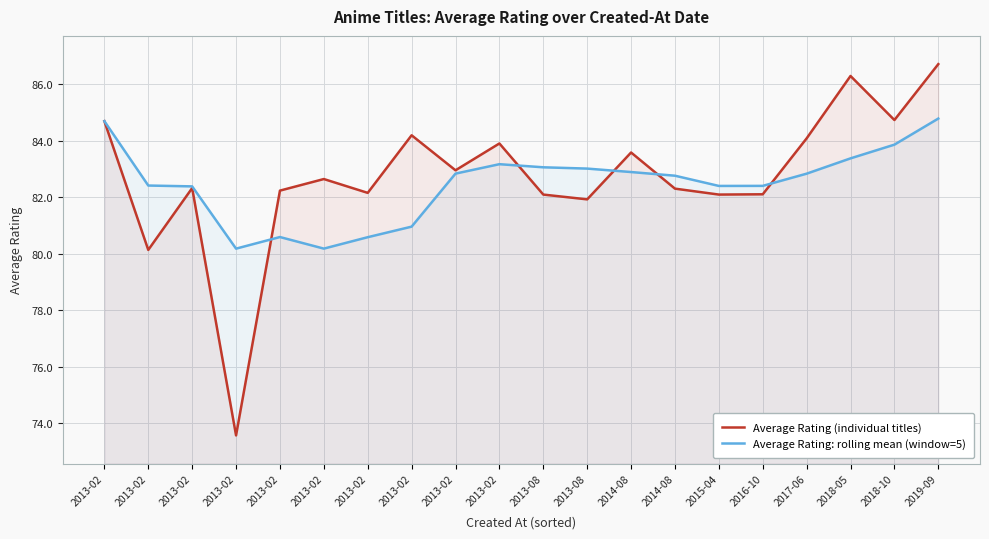

Where do Average Rating (individual titles) and Average Rating: rolling mean (window=5) first cross each other?

2013-02 and 2013-02